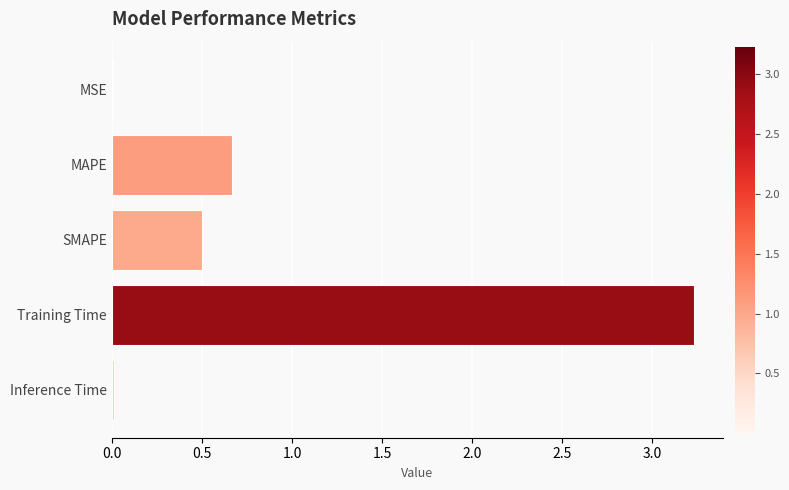

What is the maximum value shown in the chart?

3.2